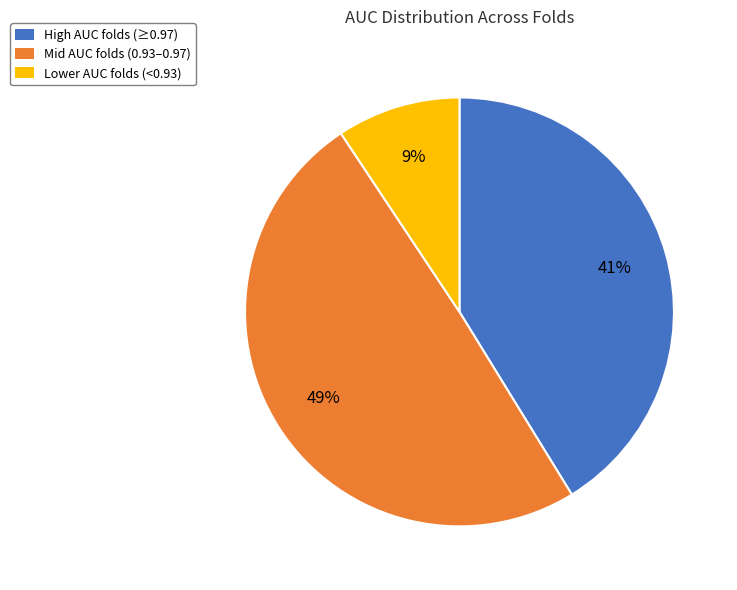

Combined, do Lower AUC folds (<0.93) and Mid AUC folds (0.93–0.97) account for over 50%?

Yes